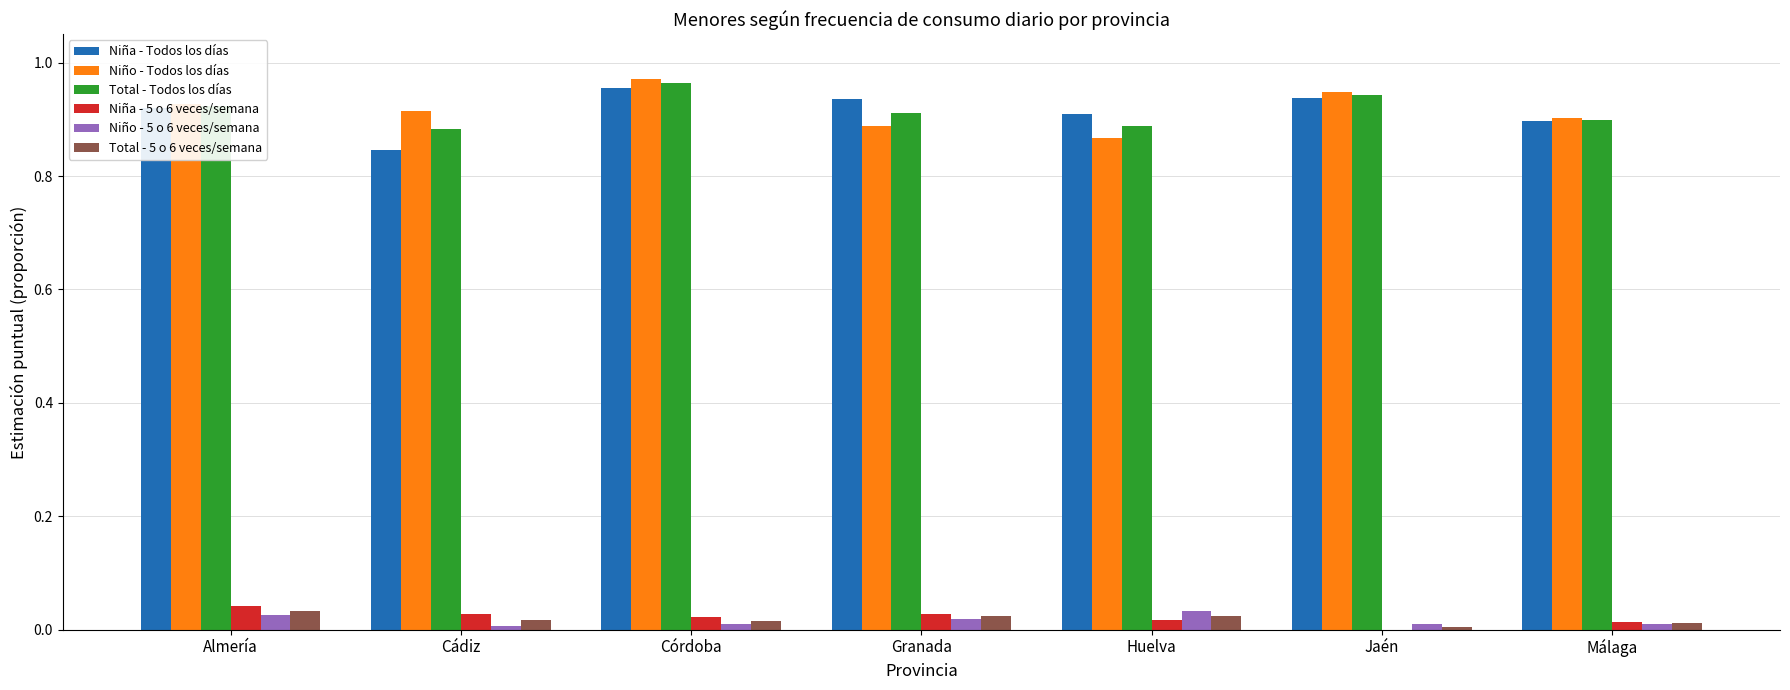

How many groups of bars are there?

7